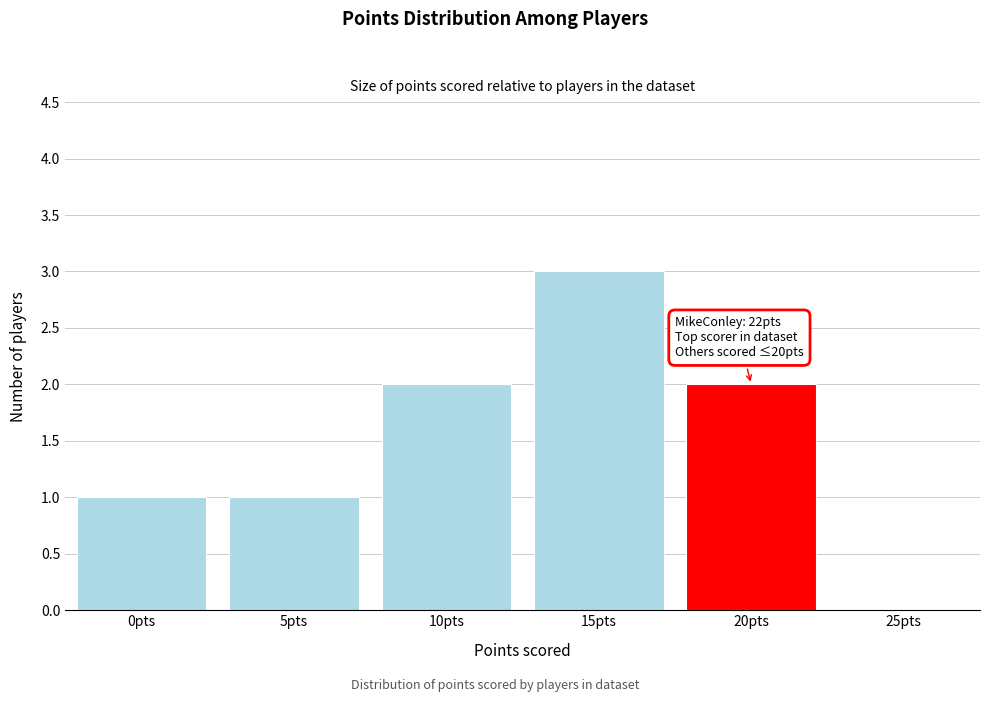

Reading left to right, transcribe all the data shown in this chart.

0pts=1	5pts=1	10pts=2	15pts=3	20pts=2	25pts=0